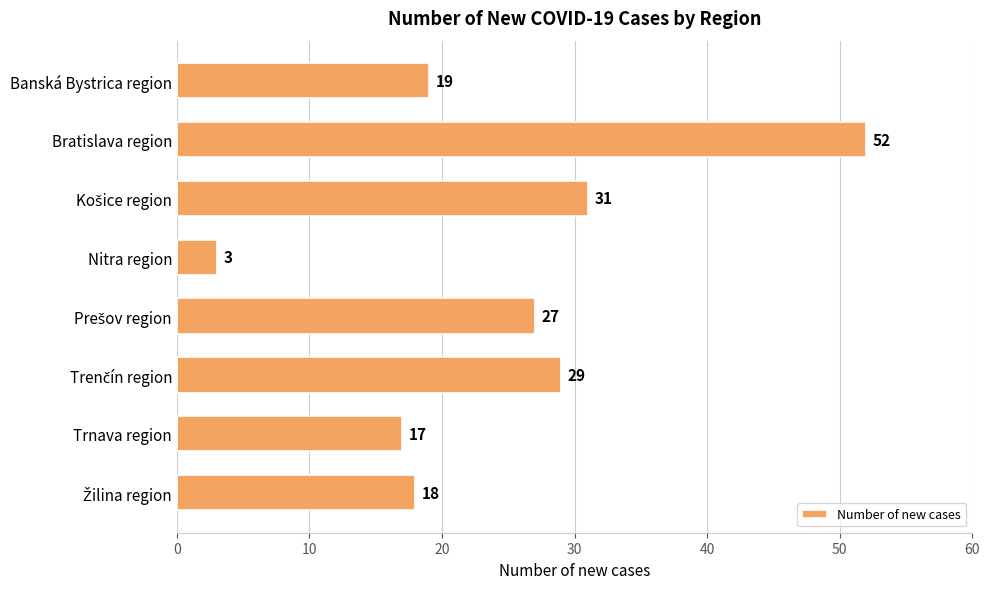

Which category has the highest value across all series?

Bratislava region